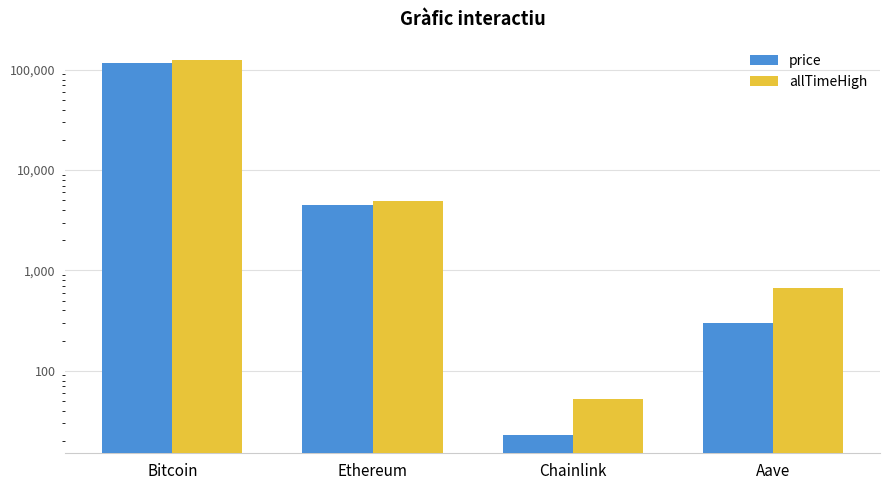

What is the difference between the allTimeHigh values at Chainlink and Ethereum?

4893.4